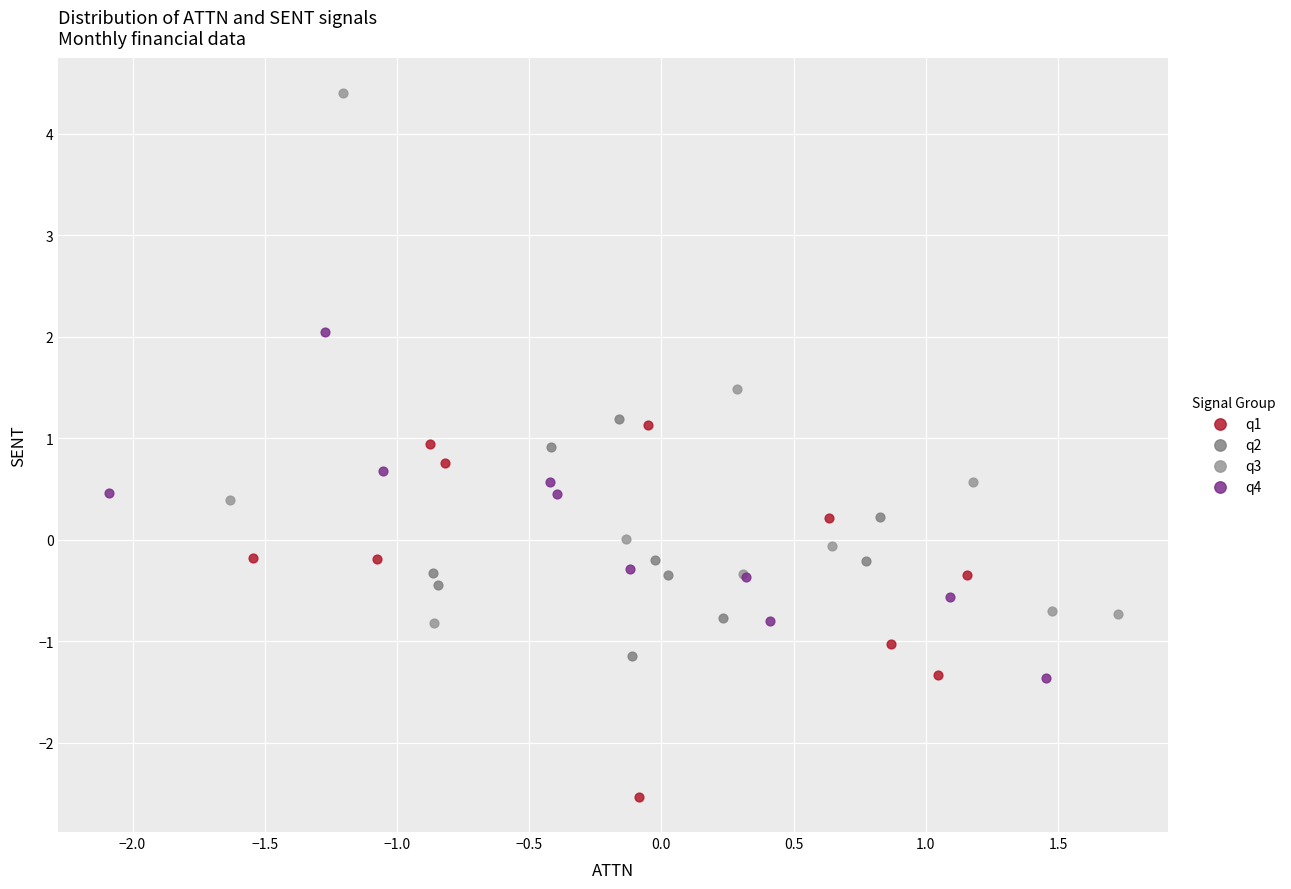

What are all the series names shown in the legend?

q1, q2, q3, q4